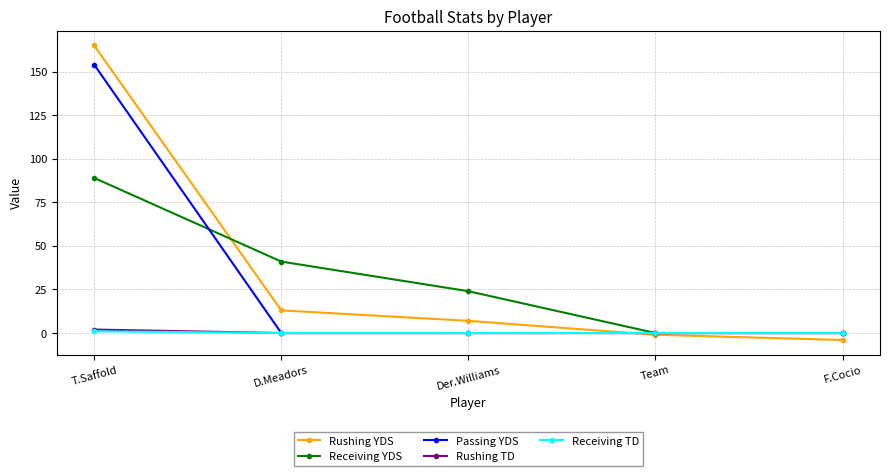

The Rushing YDS series shows 165 at T.Saffold. True or false?

True